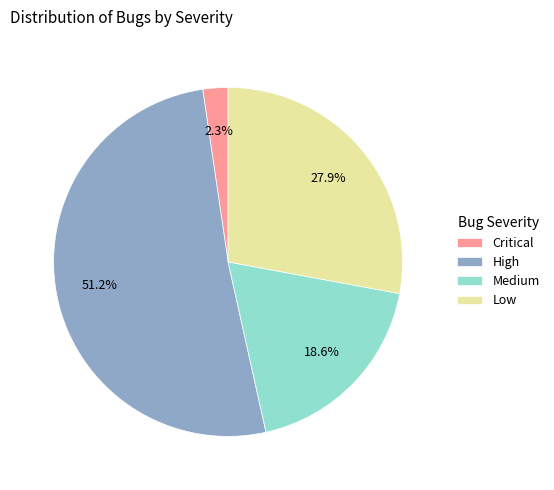

Rank the categories by value from highest to lowest.

High, Low, Medium, Critical